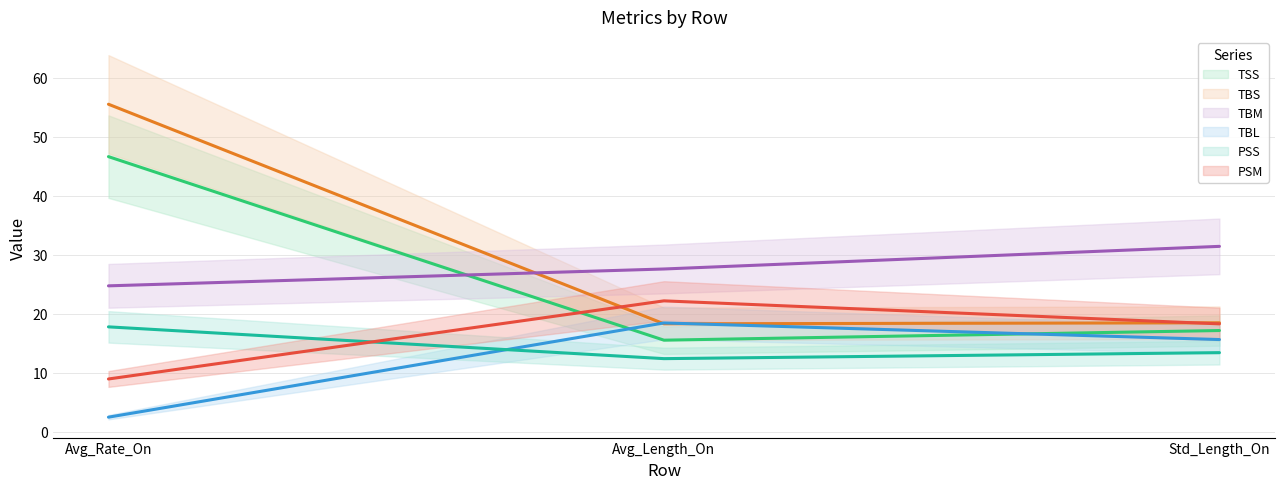

The value of TBM at Std_Length_On is 7.2. True or false?

False